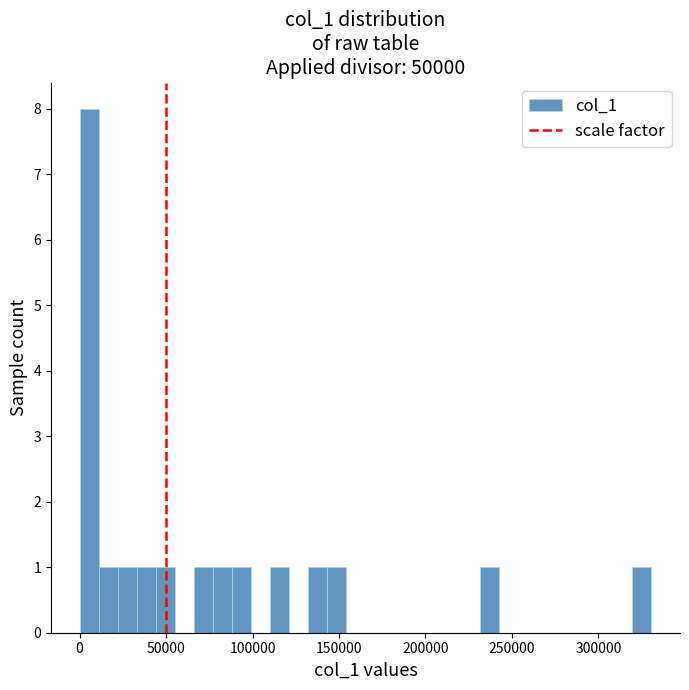

Around what value on the x-axis is the tallest bar? Give the approximate position of its centre, as read against the axis.

5000